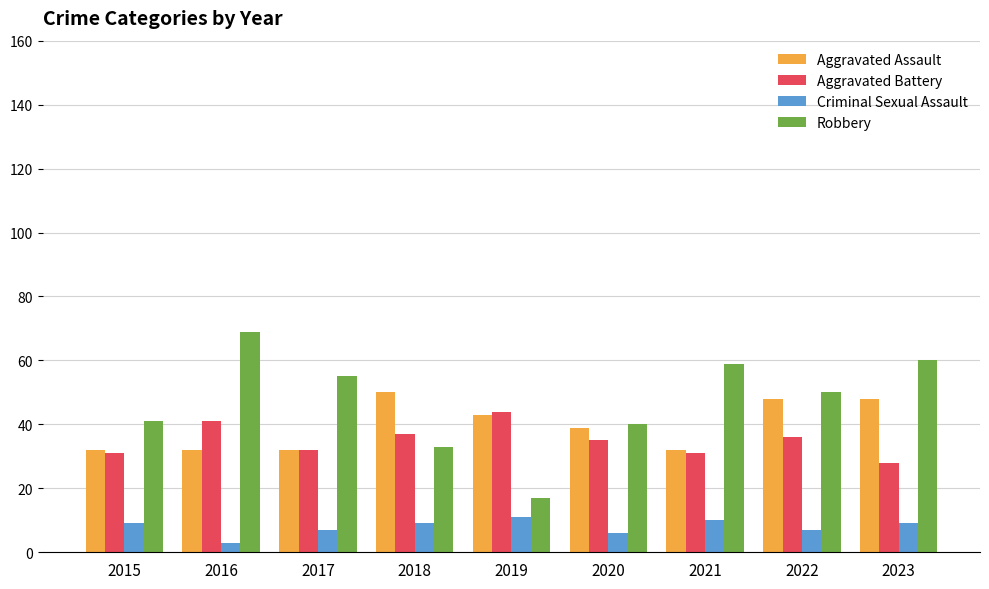

Rank the series at 2023 from lowest to highest value.

Criminal Sexual Assault, Aggravated Battery, Aggravated Assault, Robbery